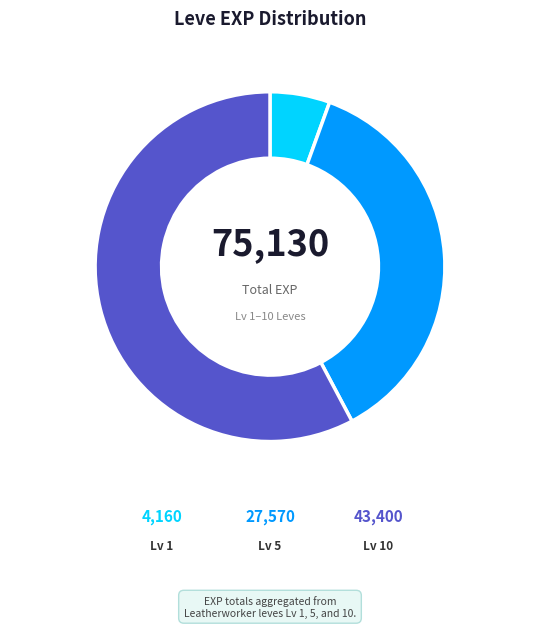

Does any single category account for the majority?

Yes